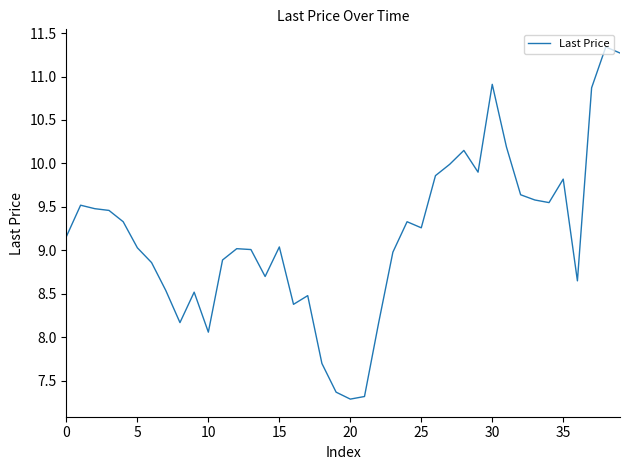

What is the greatest value displayed?

11.3